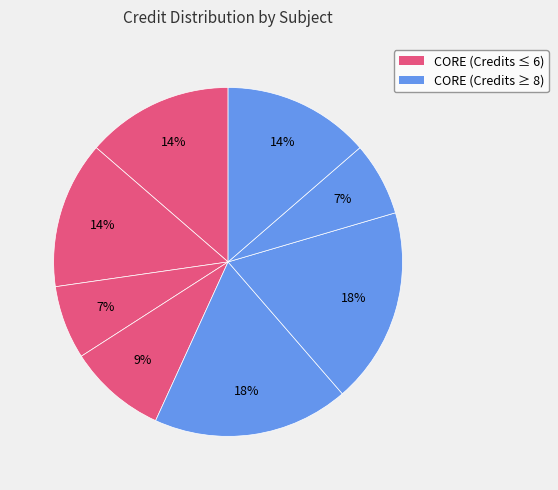

Count the number of slices in the pie.

8